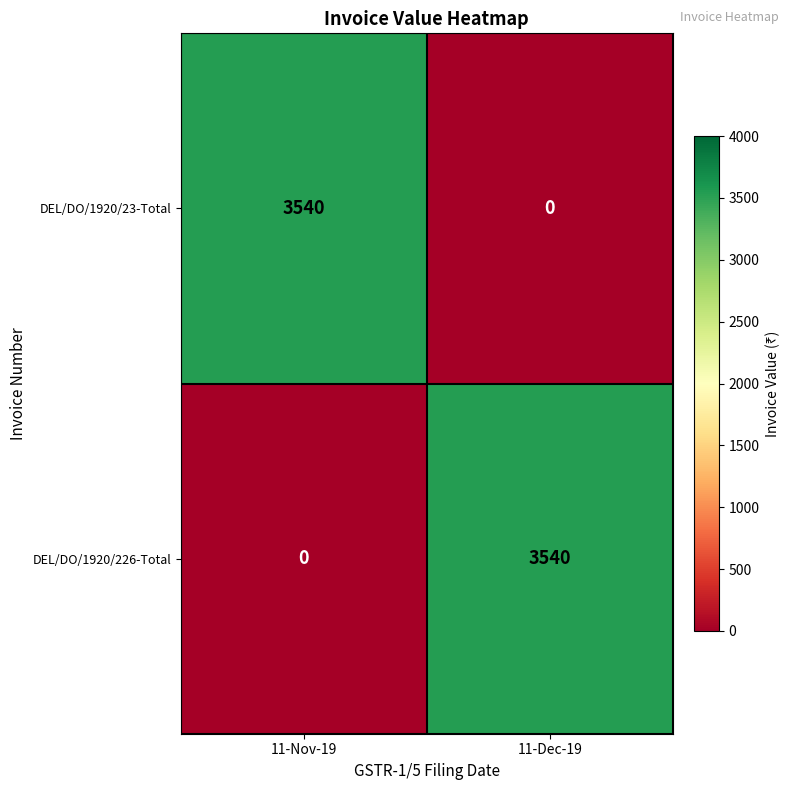

The value of DEL/DO/1920/23-Total at 11-Dec-19 is 0. True or false?

True